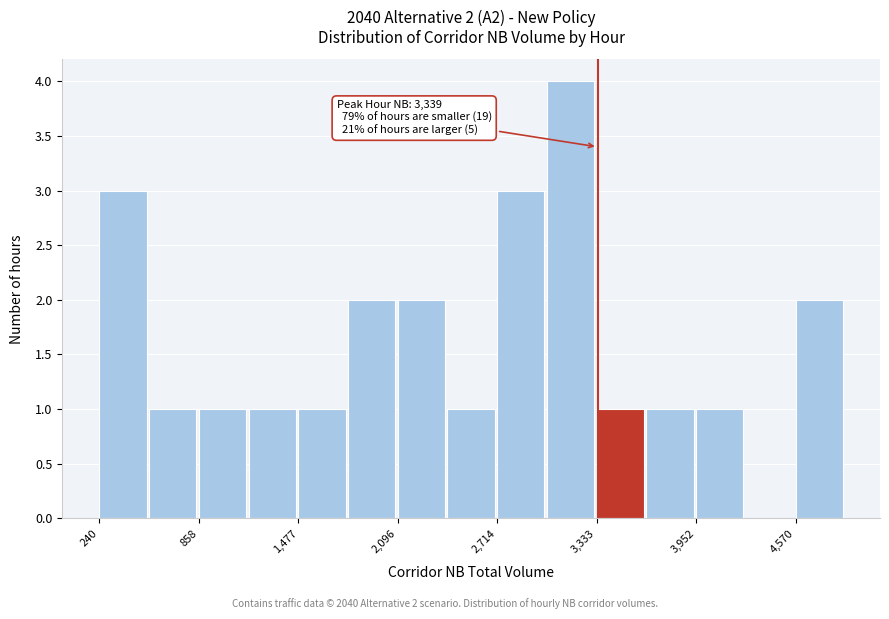

Around what value on the x-axis is the tallest bar? Give the approximate position of its centre, as read against the axis.

3200